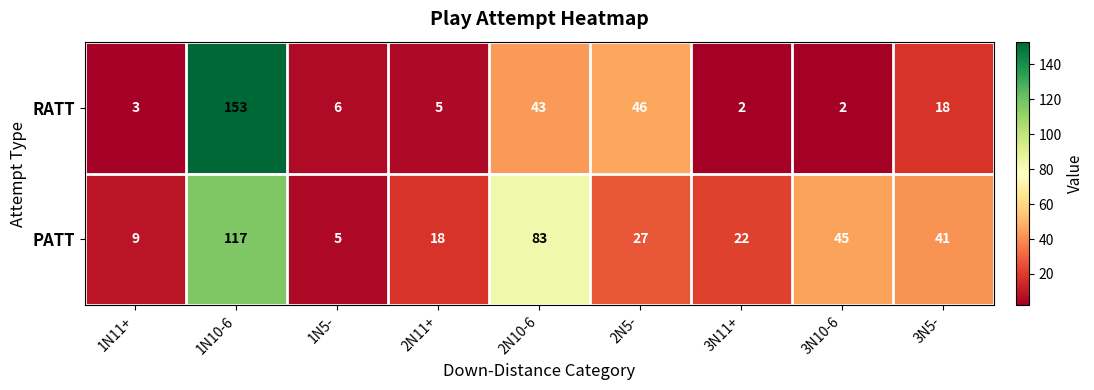

How many series are shown in this chart?

2